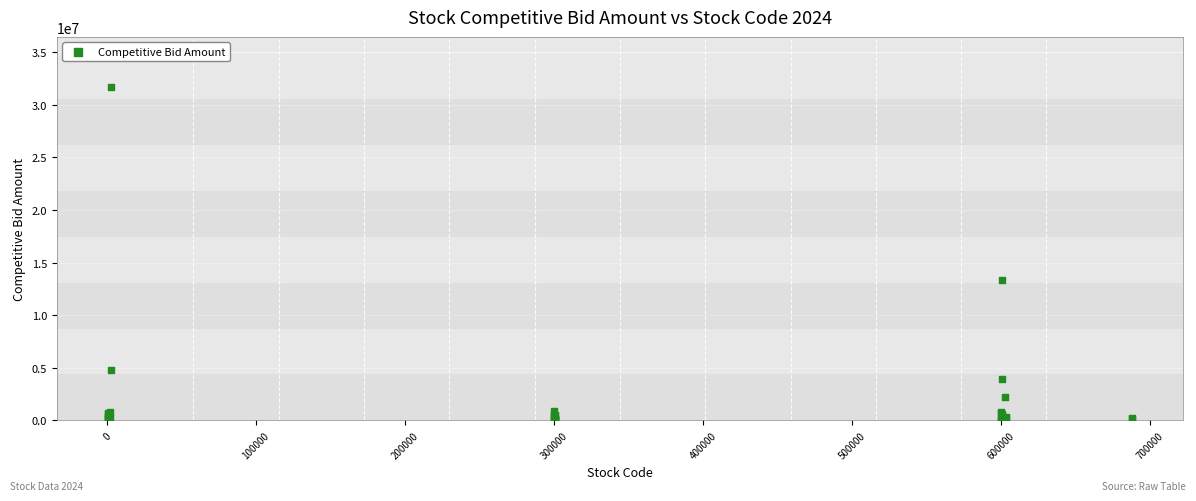

What Y value in the scatter plot is closest to 15852798?

13345475